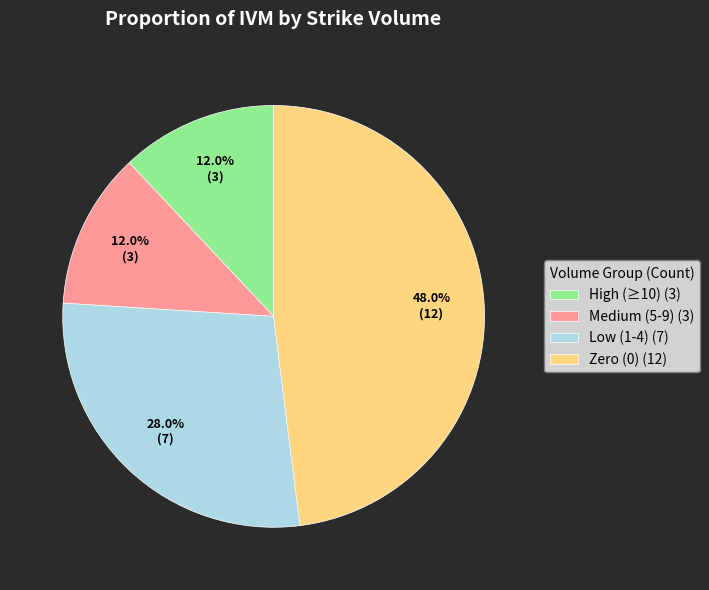

Is there a majority slice in this chart?

No